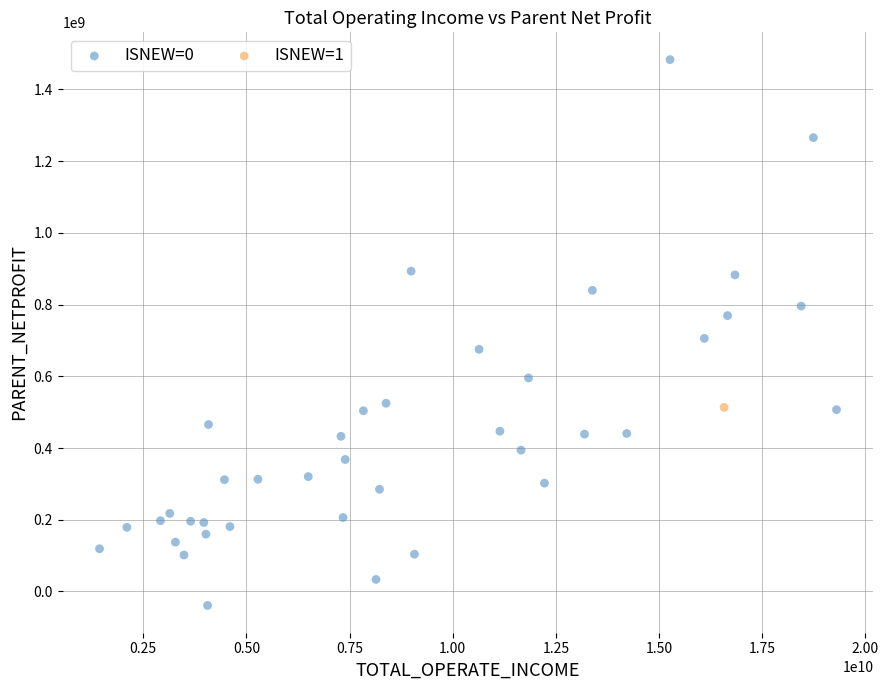

What are all the series names shown in the legend?

ISNEW=0, ISNEW=1